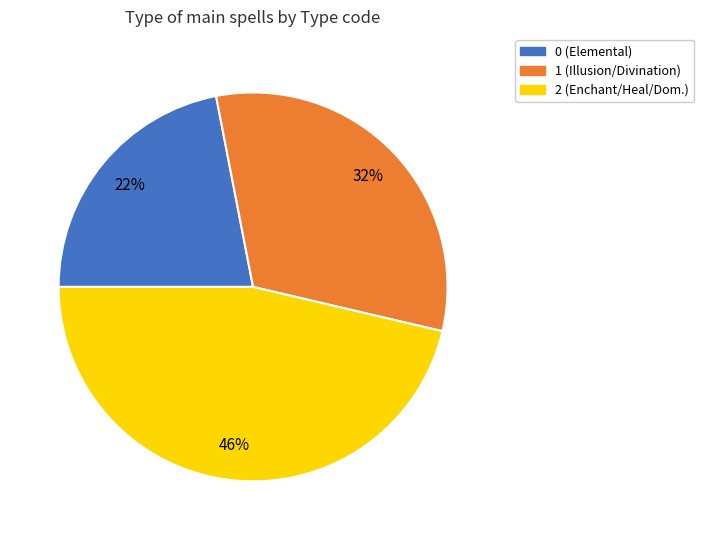

Is there any slice that represents more than half of the pie?

No